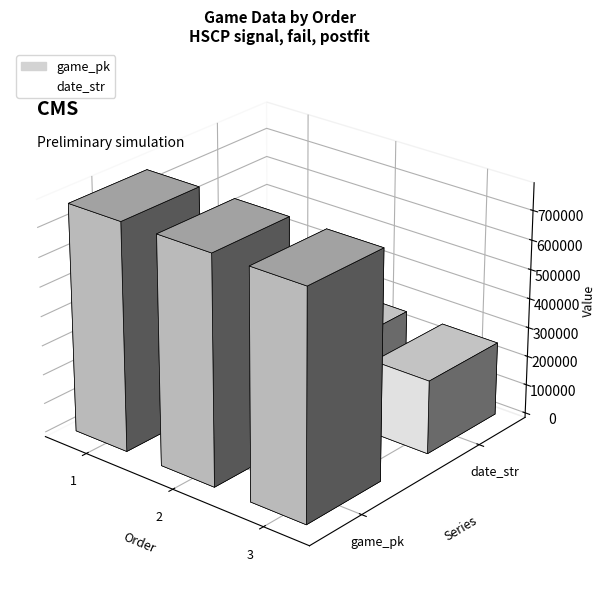

Which series changed the most between 1 and 2?

game_pk